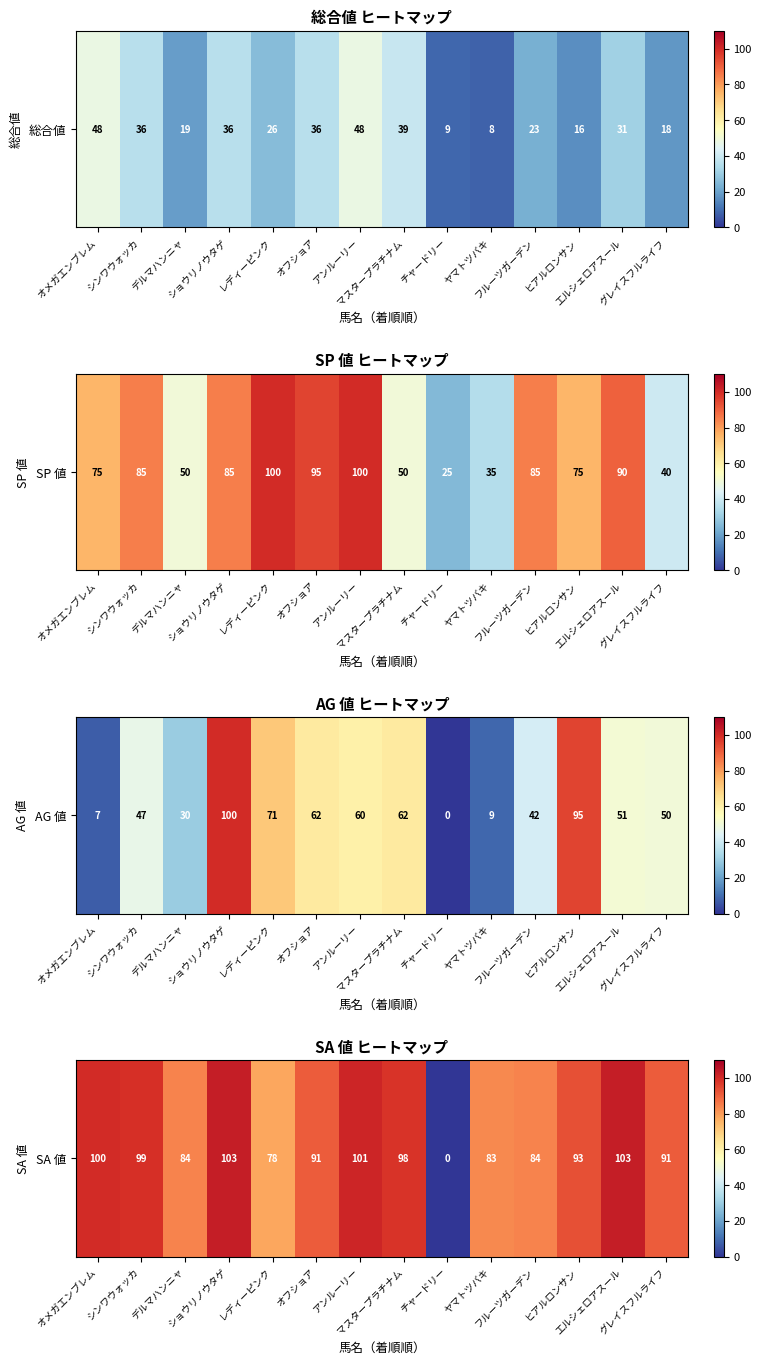

The value at マスタープラチナム is 44. True or false?

False